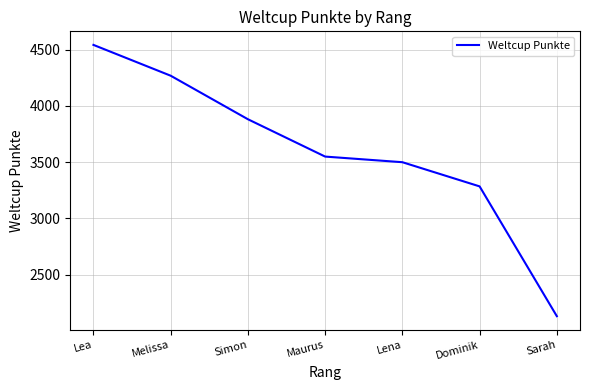

How many lines are shown in the chart?

1